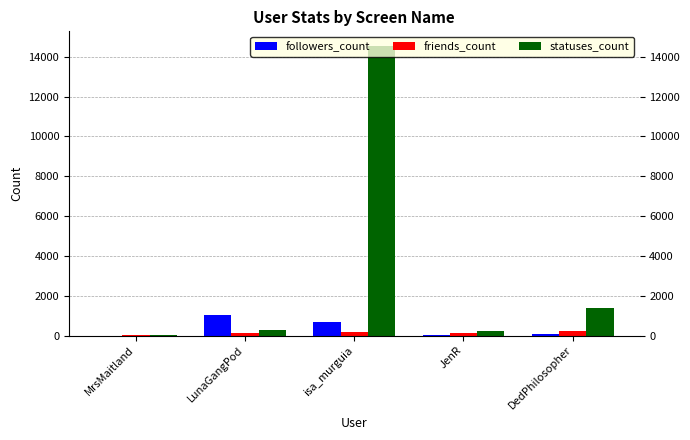

What is the greatest value displayed?

14555